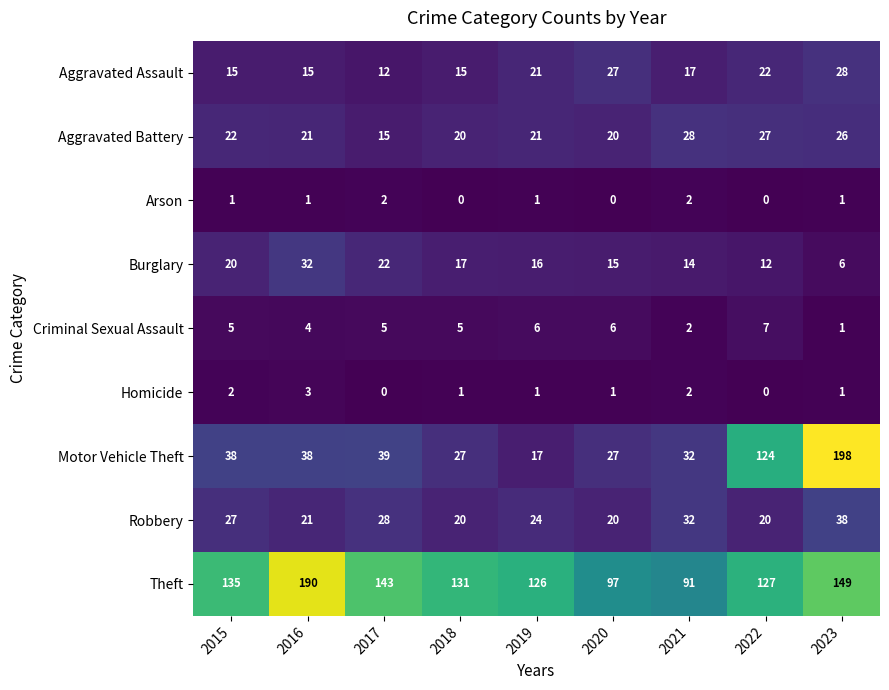

Is it true that Aggravated Battery equals 16 at 2022?

False